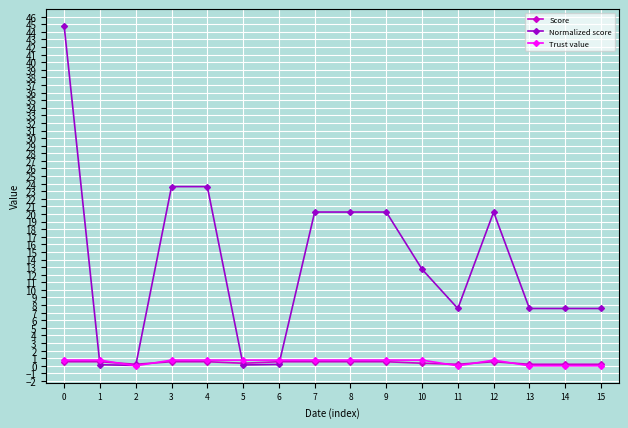

The Normalized score series shows 20.3 at 9. True or false?

True